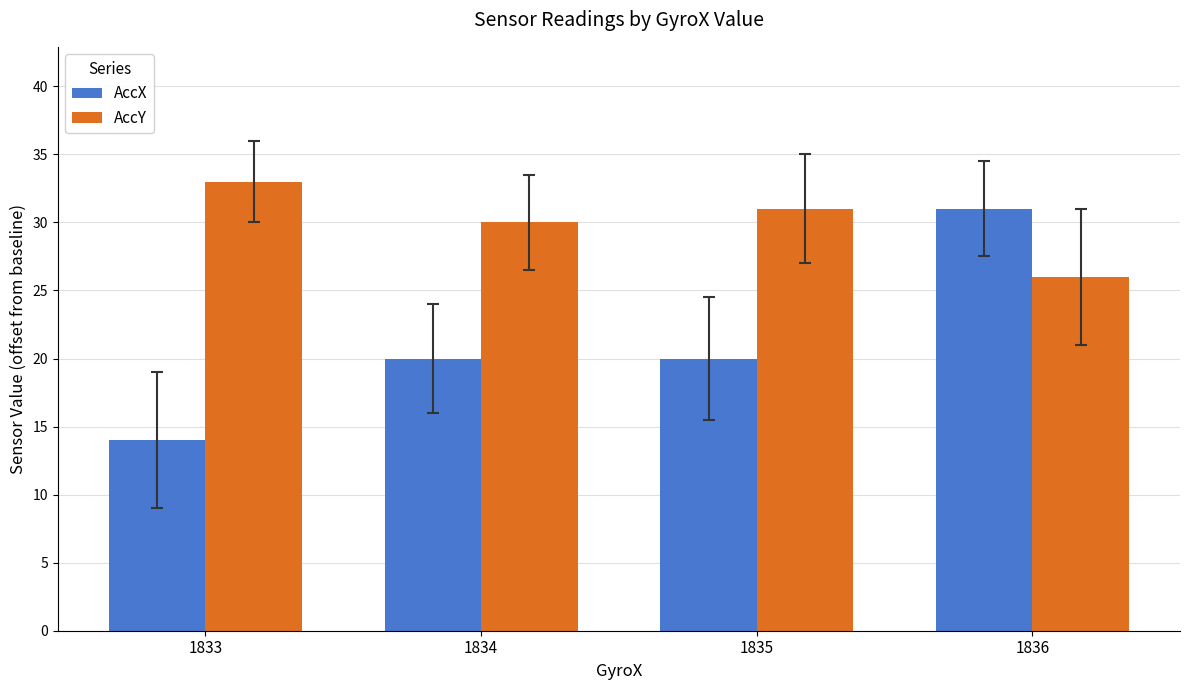

The value of AccY at 1835 is 31. True or false?

True